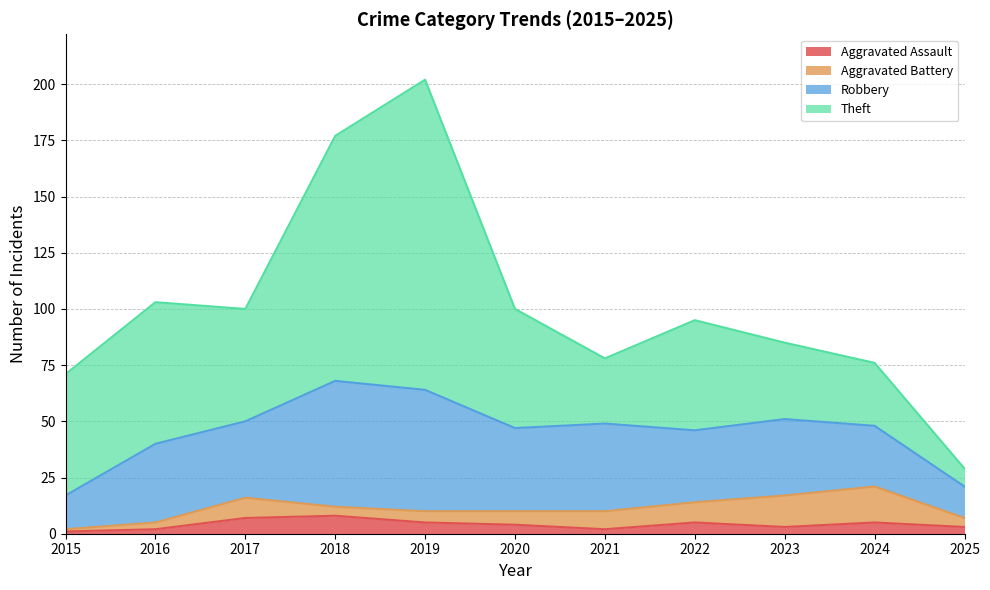

Count the number of data series in this chart.

4